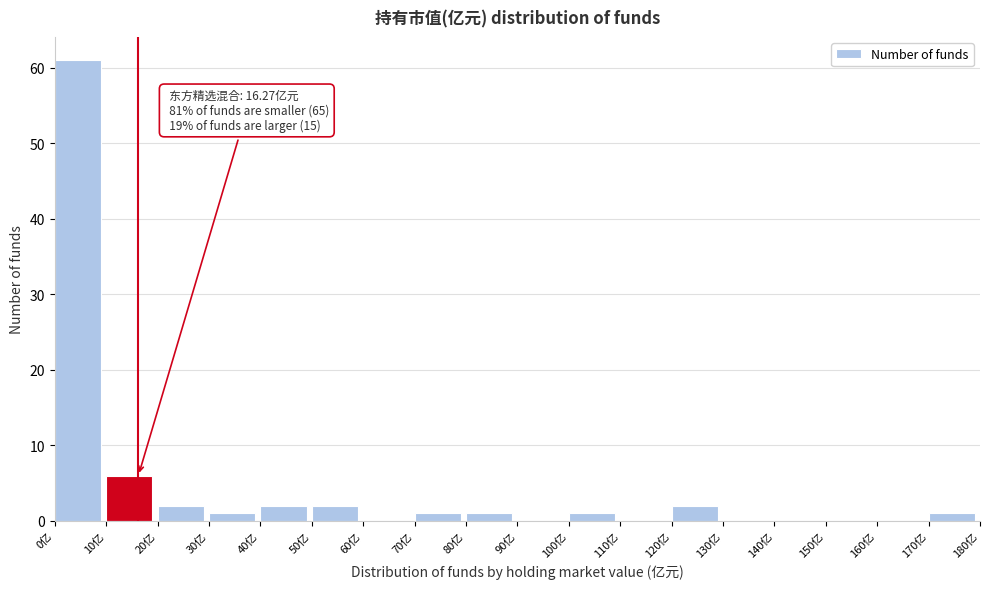

Over which range of the x-axis is the bar tallest?

0 to 10